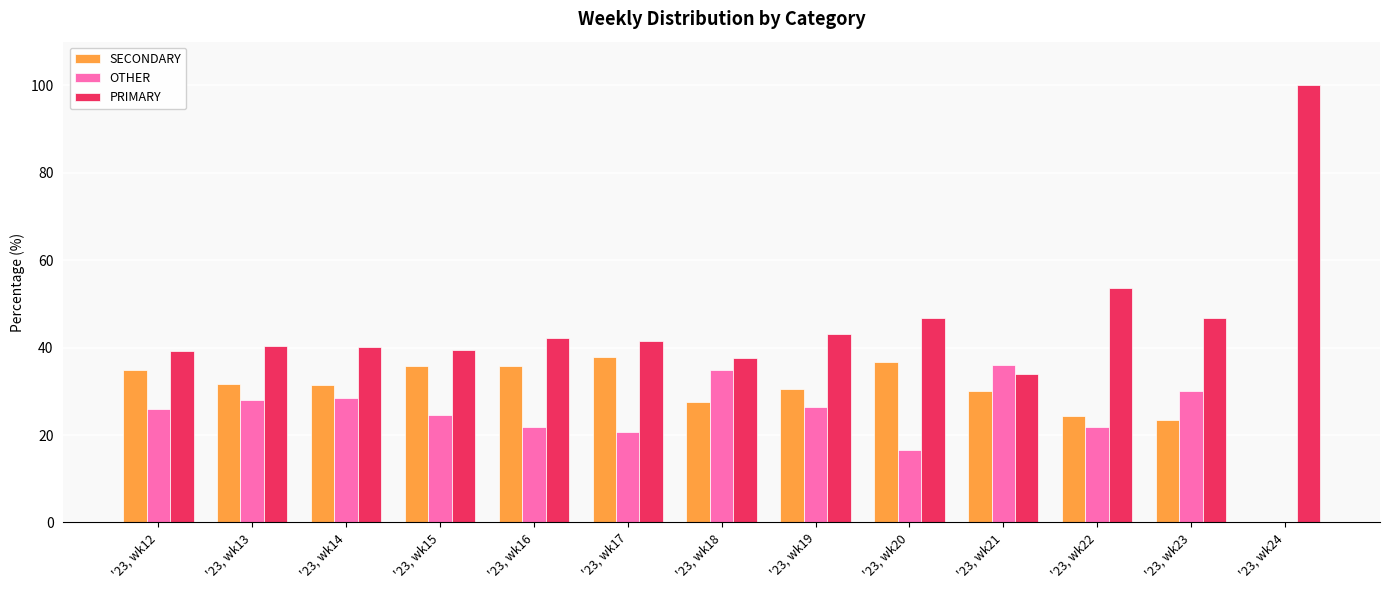

What is the sum of all OTHER values?

315.4